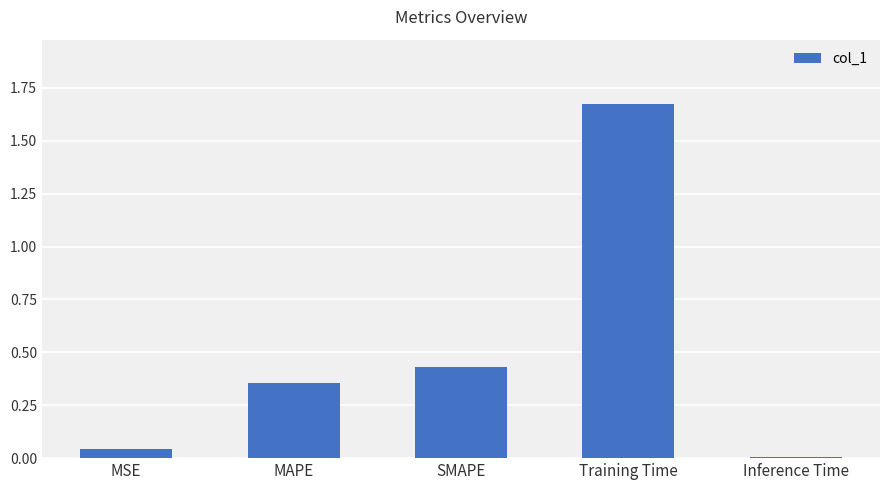

At which category does the chart reach its peak across all series?

Training Time